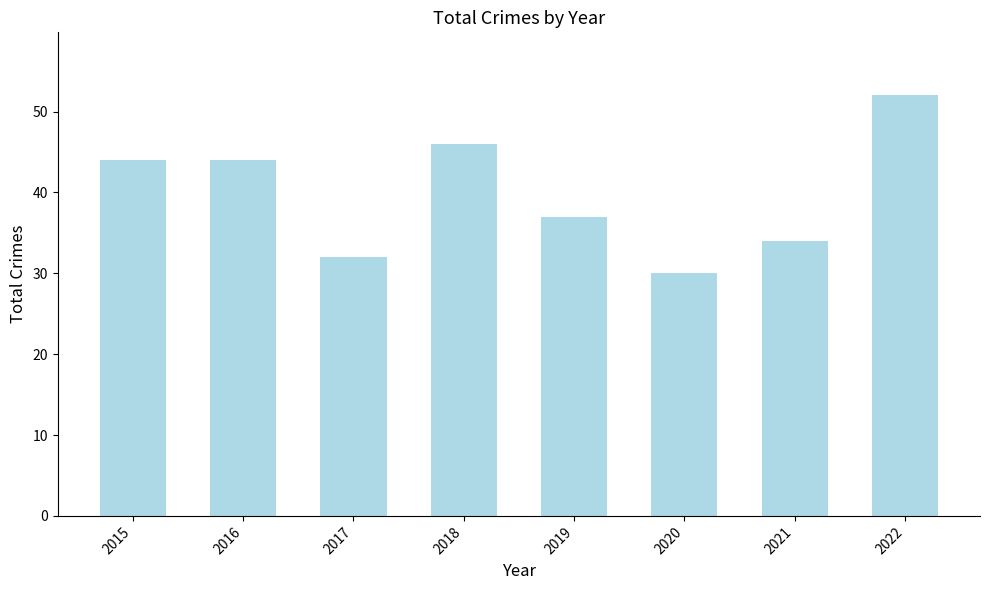

What is the ratio of the value at 2015 to the value at 2017?

1.4